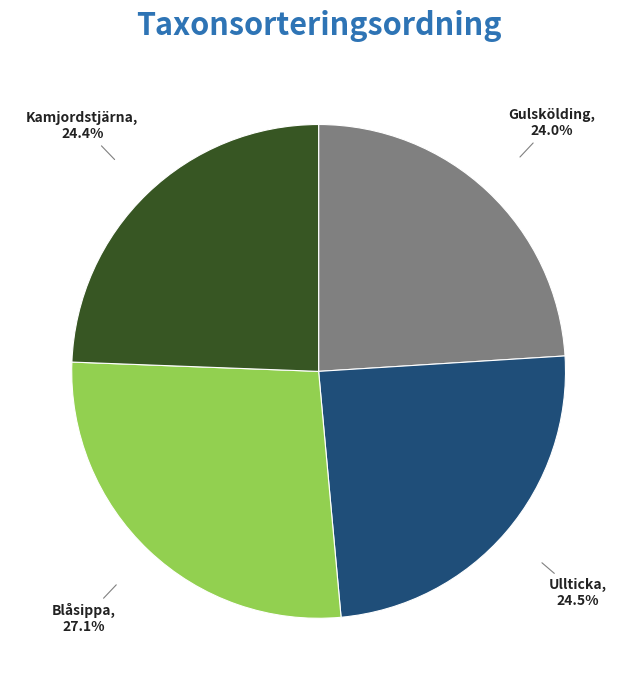

Between Gulskölding and Ullticka, which is larger?

Ullticka